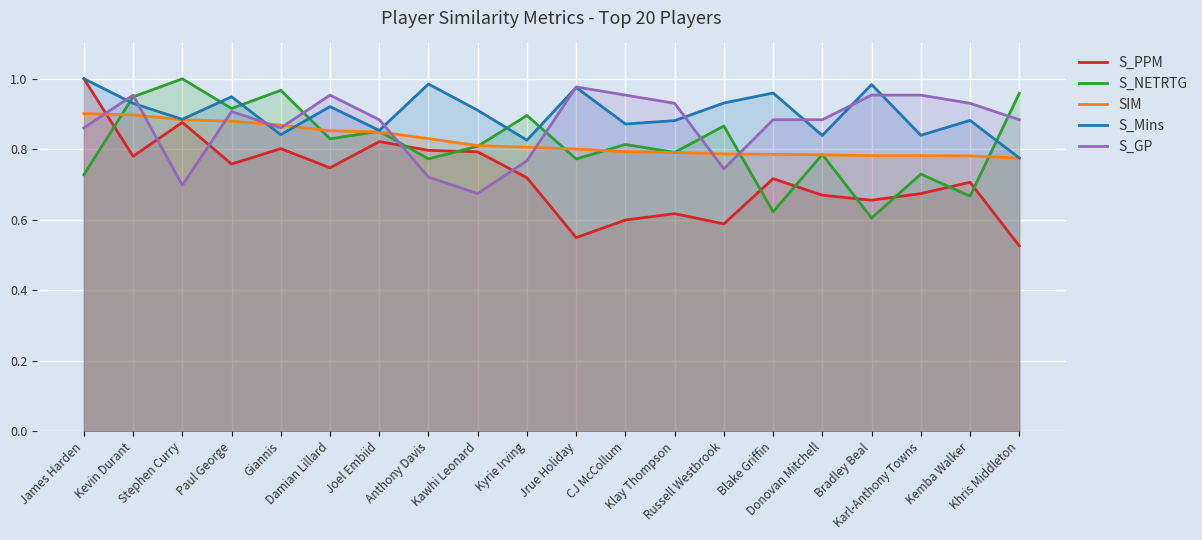

At how many categories does at least one series exceed 0?

20